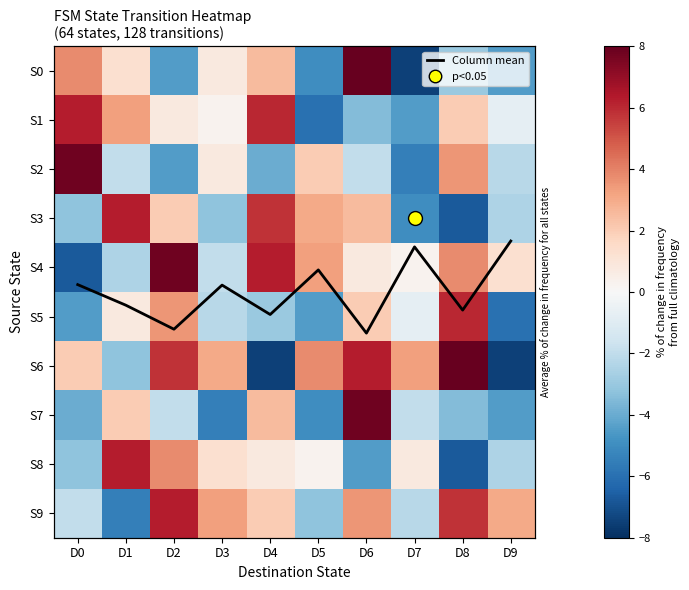

Which category has the highest value in the S6 series?

D8